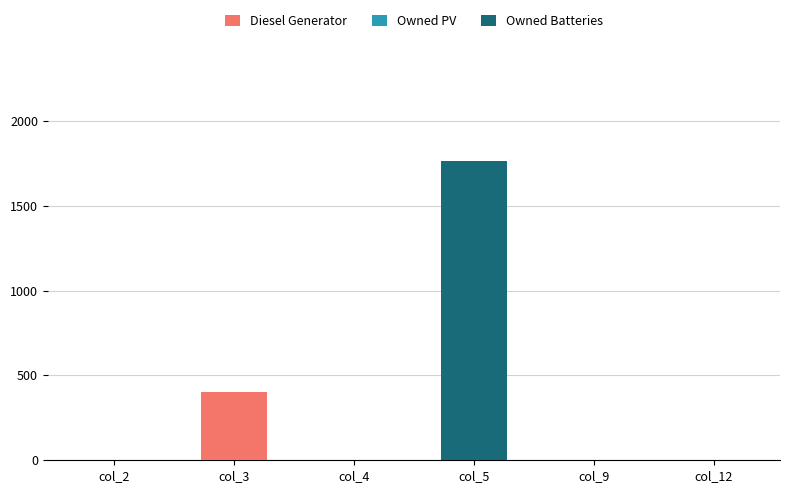

What is the sum of all Owned Batteries values?

1762